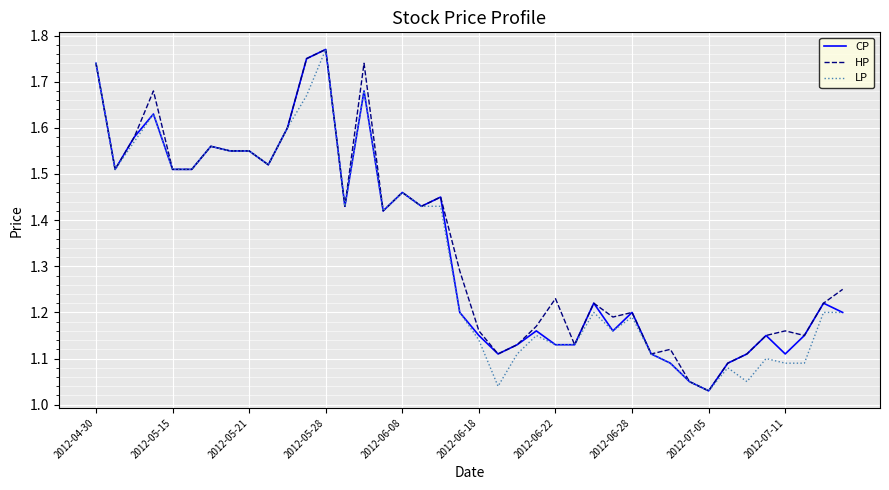

How many lines are shown in the chart?

3